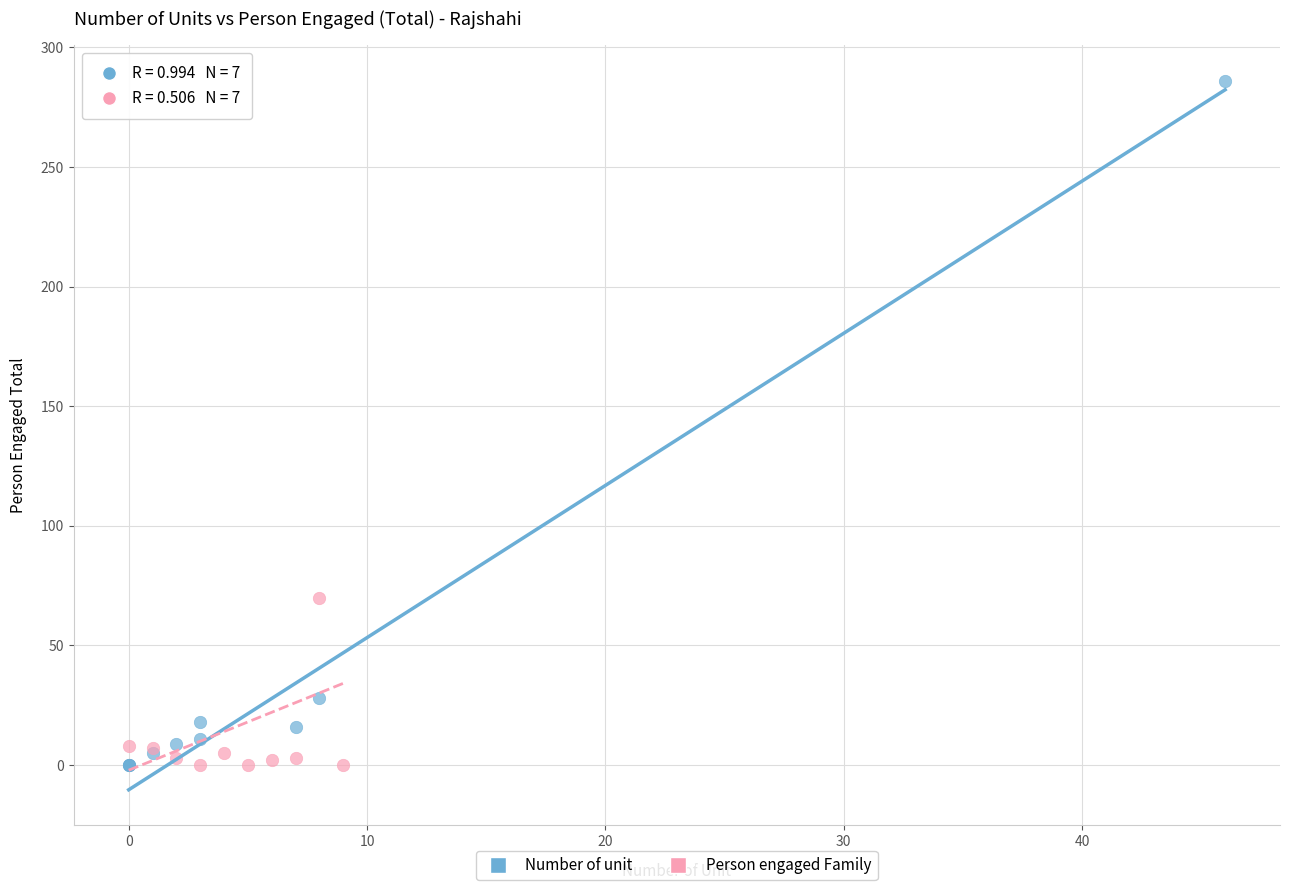

Which series reaches the maximum Y coordinate?

Number of unit